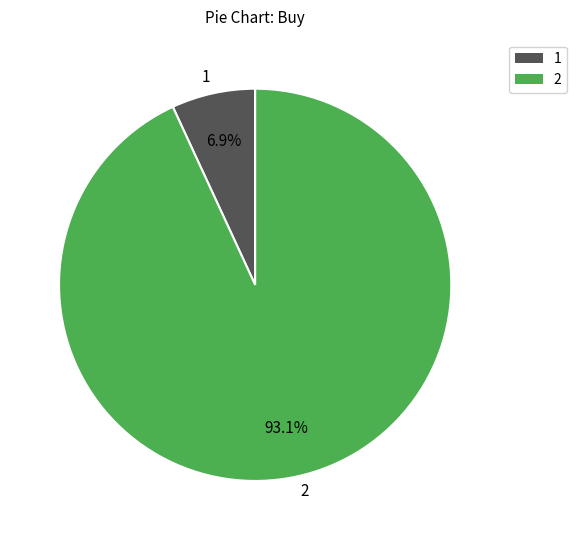

What percentage do 2 and 1 together represent?

100.0%